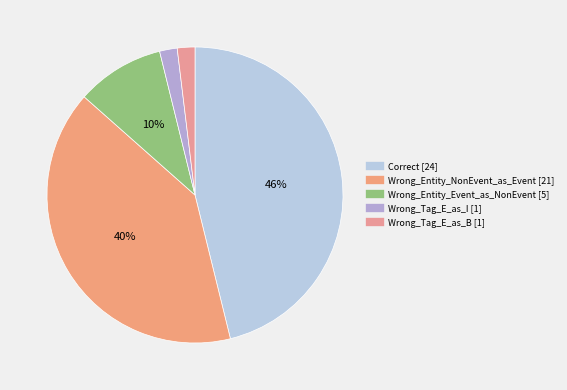

What is the change in value from Wrong_Entity_NonEvent_as_Event to Wrong_Tag_E_as_B?

-20